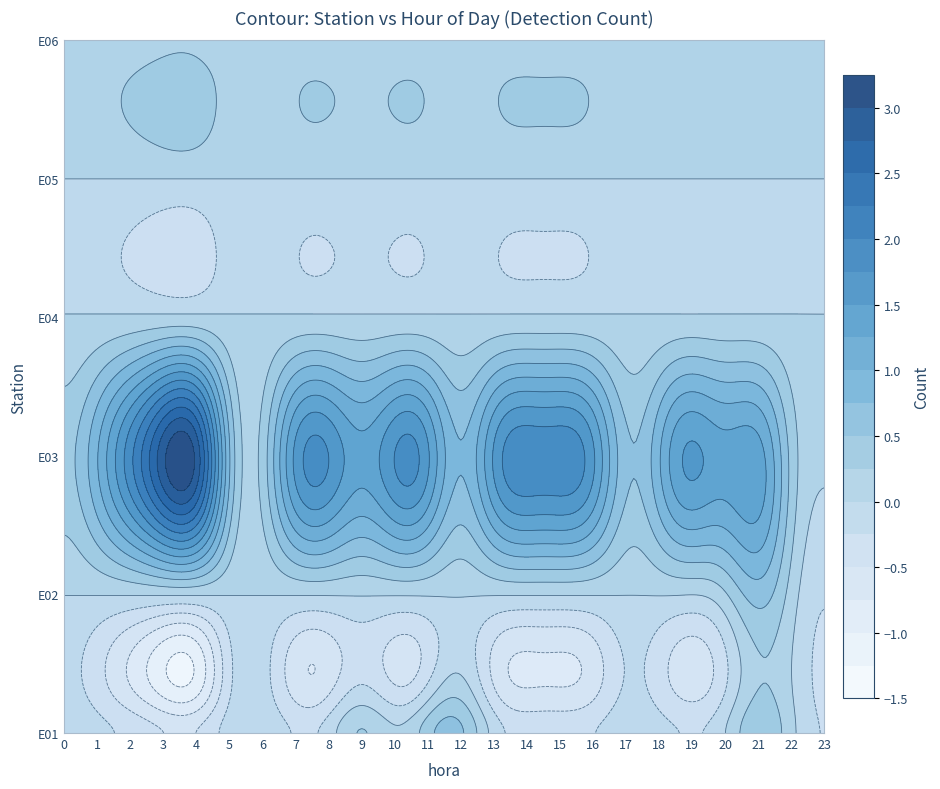

Reading left to right, what are all the values shown in this chart?

E01: 0=0	1=0	2=0	3=0	4=0	5=0	6=0	7=0	8=0	9=1	10=0	11=1	12=1	13=0	14=0	15=0	16=0	17=0	18=0	19=0	20=0	21=1	22=0	23=0
E02: 0=0	1=0	2=0	3=0	4=0	5=0	6=0	7=0	8=0	9=0	10=0	11=0	12=0	13=0	14=0	15=0	16=0	17=0	18=0	19=0	20=0	21=1	22=0	23=0
E03: 0=0	1=1	2=2	3=3	4=4	5=0	6=0	7=2	8=2	9=1	10=2	11=2	12=0	13=2	14=2	15=2	16=2	17=0	18=1	19=2	20=1	21=2	22=0	23=1
E04: 0=0	1=0	2=0	3=0	4=0	5=0	6=0	7=0	8=0	9=0	10=0	11=0	12=0	13=0	14=0	15=0	16=0	17=0	18=0	19=0	20=0	21=0	22=0	23=0
E05: 0=0	1=0	2=0	3=0	4=0	5=0	6=0	7=0	8=0	9=0	10=0	11=0	12=0	13=0	14=0	15=0	16=0	17=0	18=0	19=0	20=0	21=0	22=0	23=0
E06: 0=0	1=0	2=0	3=0	4=0	5=0	6=0	7=0	8=0	9=0	10=0	11=0	12=0	13=0	14=0	15=0	16=0	17=0	18=0	19=0	20=0	21=0	22=0	23=0